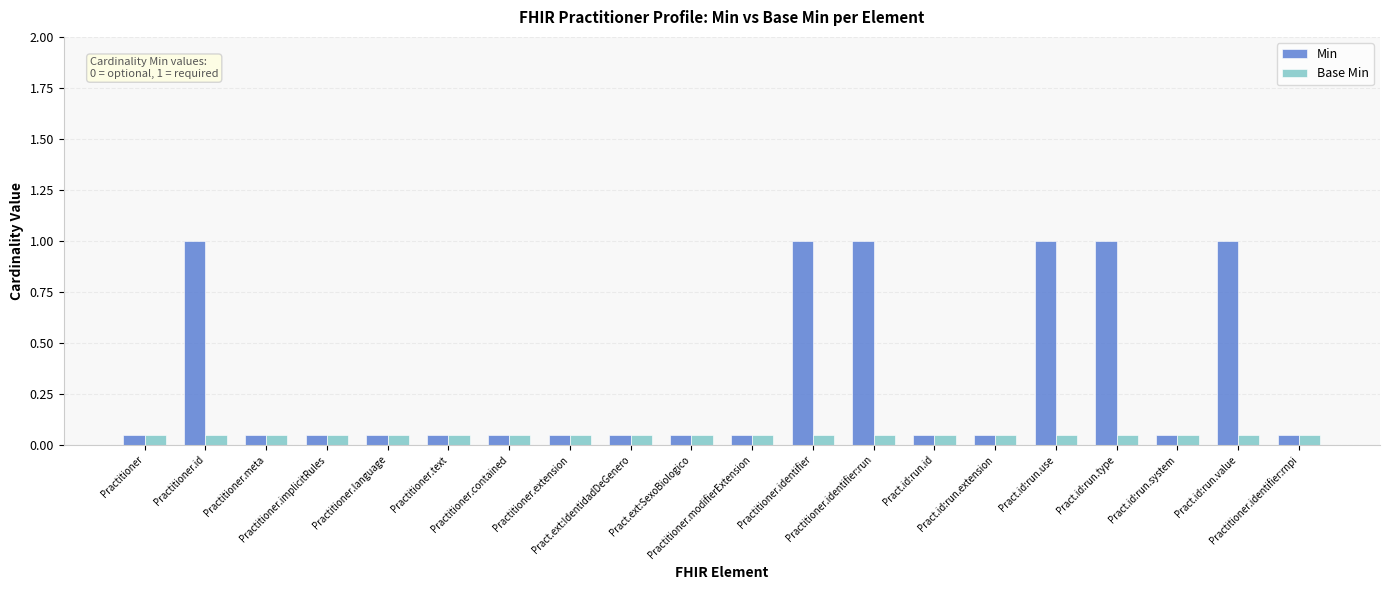

List the series in order of their peak value, lowest first.

Base Min, Min